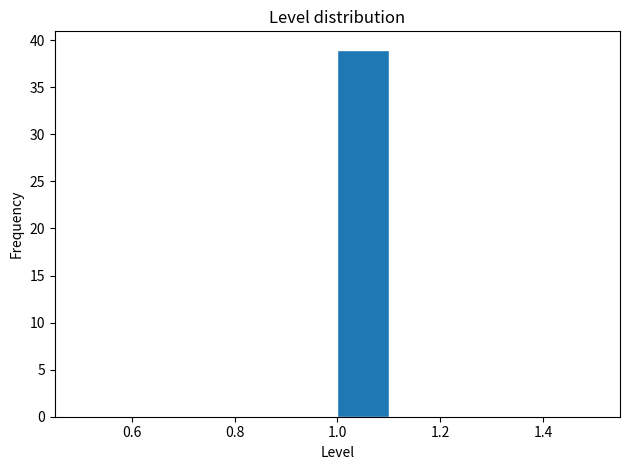

How tall is the bar that spans 1.0 to 1.1 on the x-axis? The values are not printed on the chart, so give them approximately, as read against the axis.

39